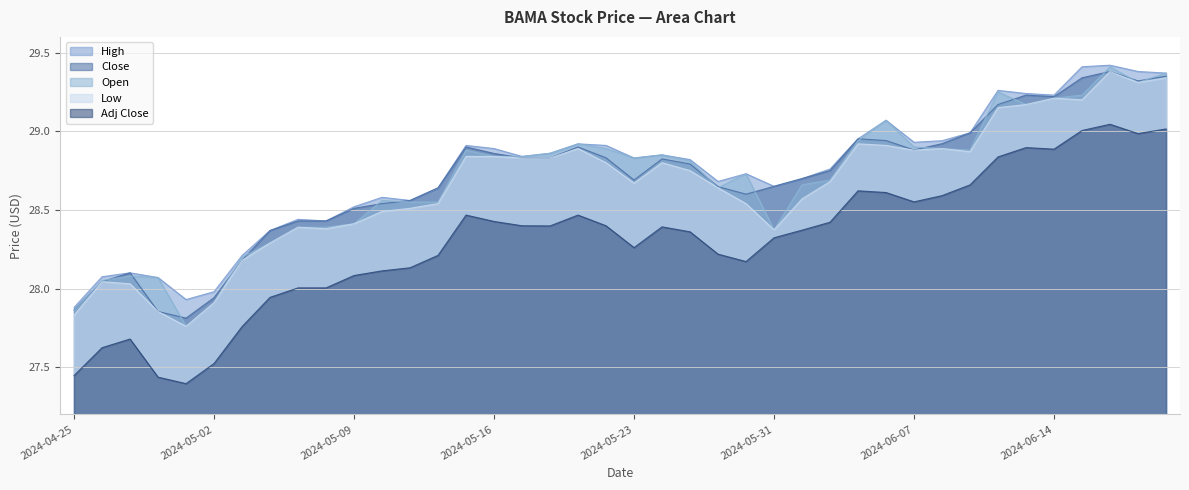

What is the average value of the Close series?

28.7